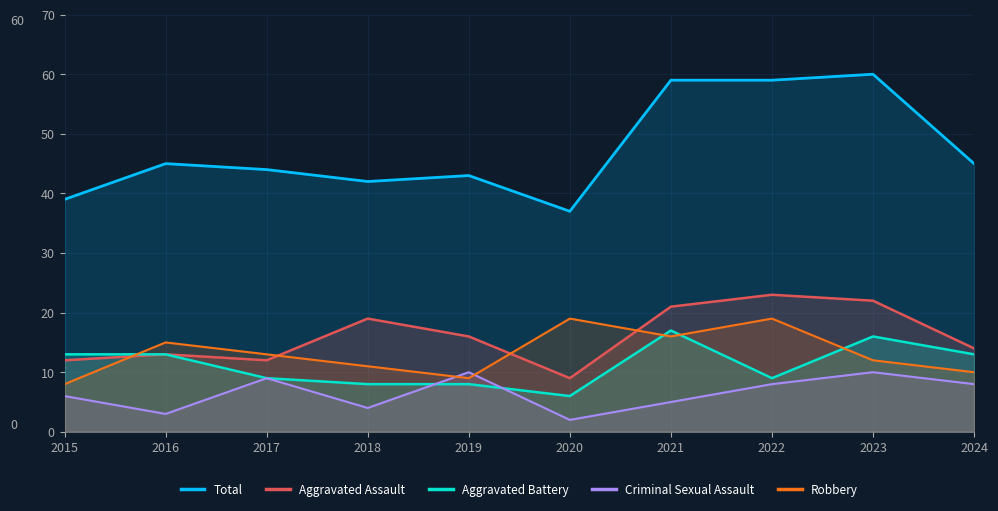

Reading left to right, list all the values displayed in this chart.

Total: 39	45	44	42	43	37	59	59	60	45
Aggravated Assault: 12	13	12	19	16	9	21	23	22	14
Aggravated Battery: 13	13	9	8	8	6	17	9	16	13
Criminal Sexual Assault: 6	3	9	4	10	2	5	8	10	8
Robbery: 8	15	13	11	9	19	16	19	12	10